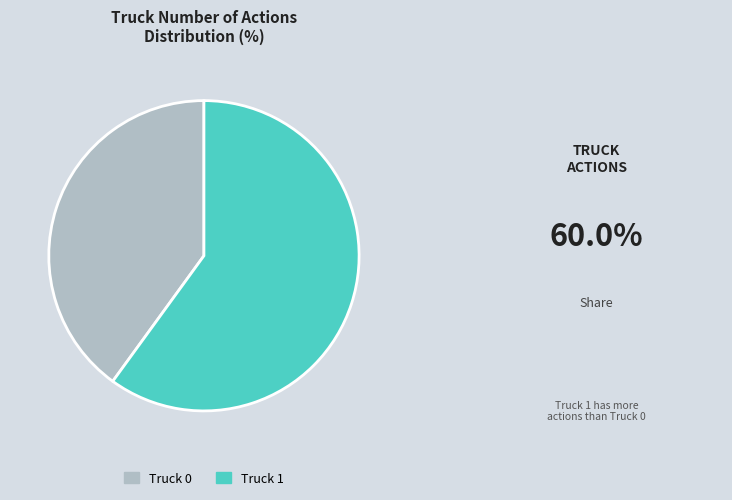

Is it true that Truck 1 is 53% of the pie?

False